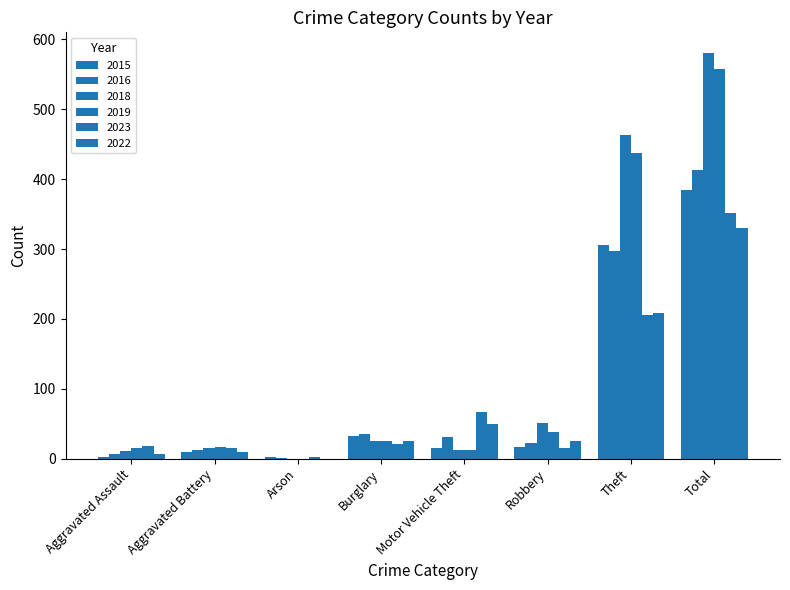

Does the chart contain stacked bars?

No